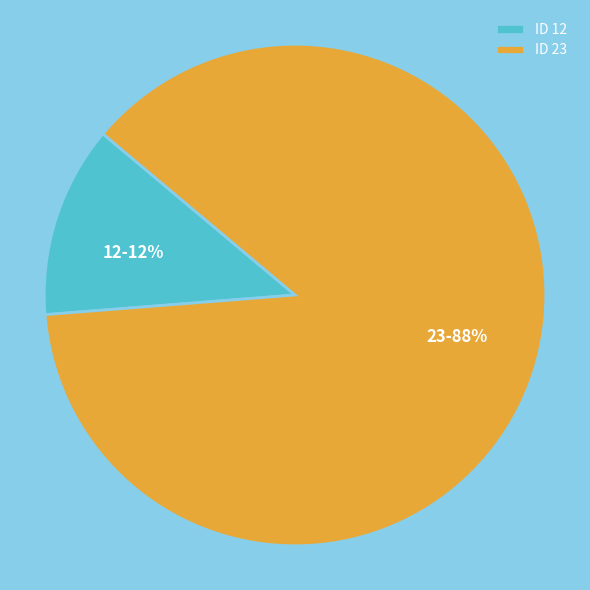

The 12 slice represents 21% of the pie. True or false?

False